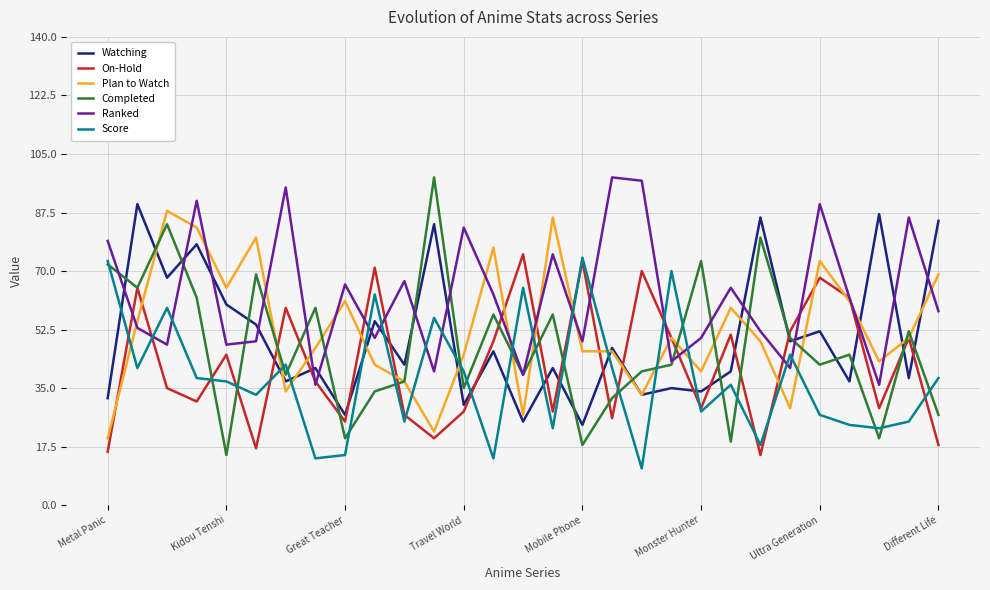

Which series has the widest spread of values?

Completed